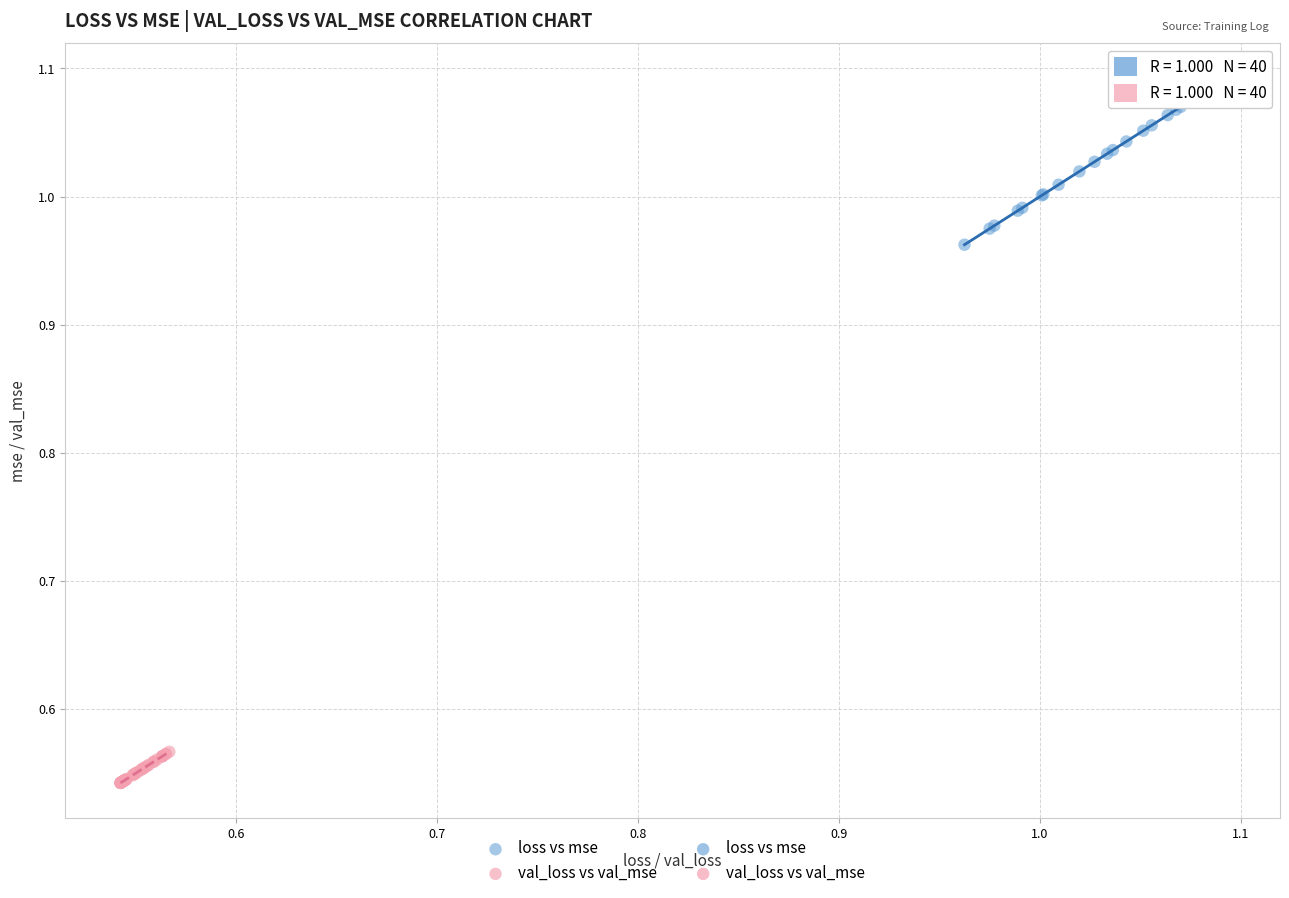

Which series has the largest Y range (max minus min)?

loss vs mse